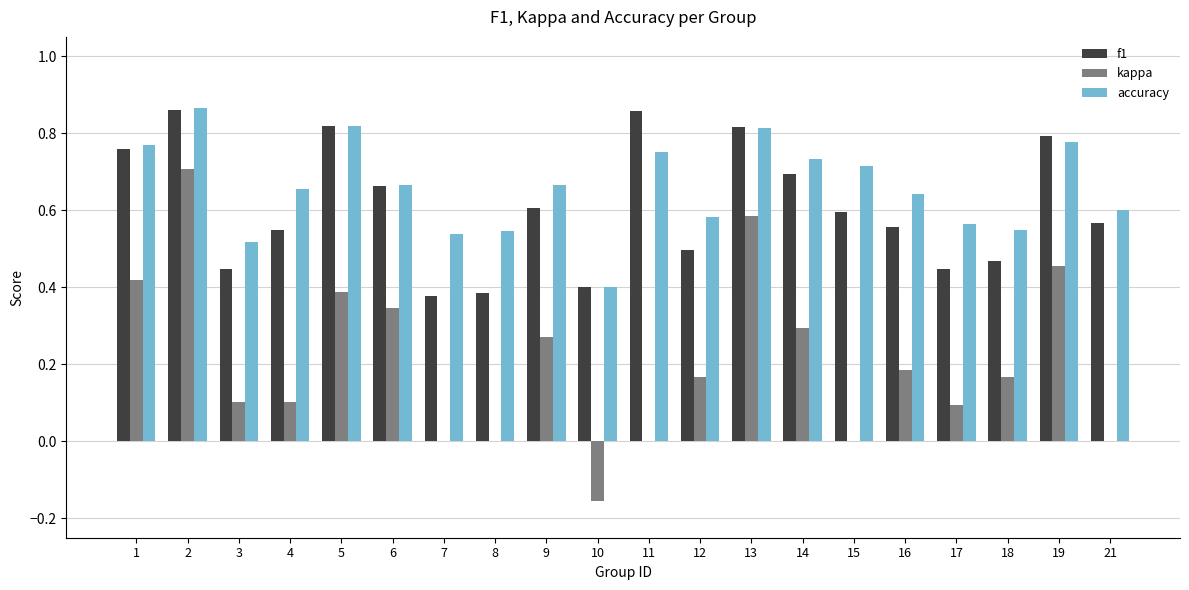

Is it true that kappa equals 0.7 at 19?

False